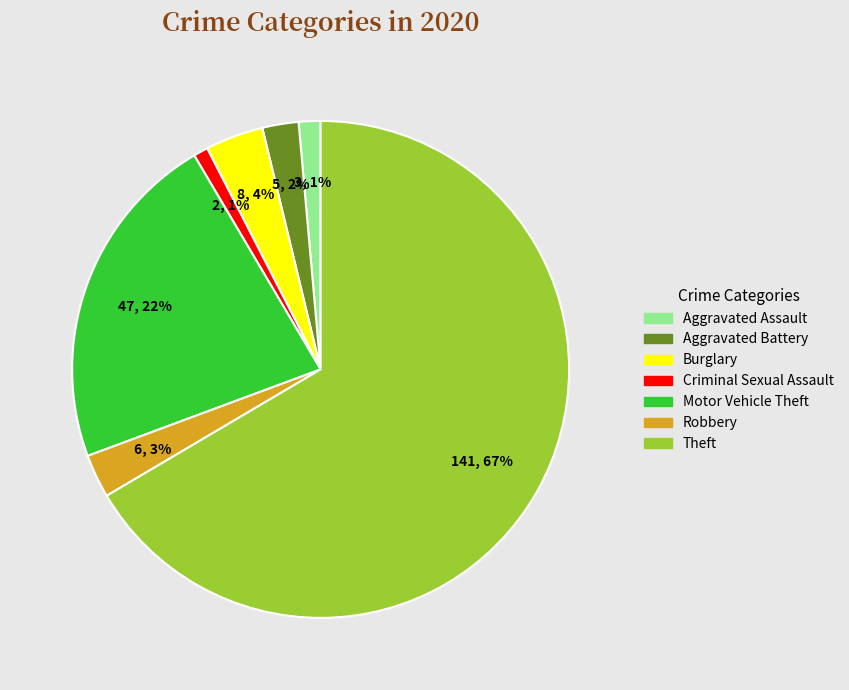

Which slice represents more than half of the pie?

Theft